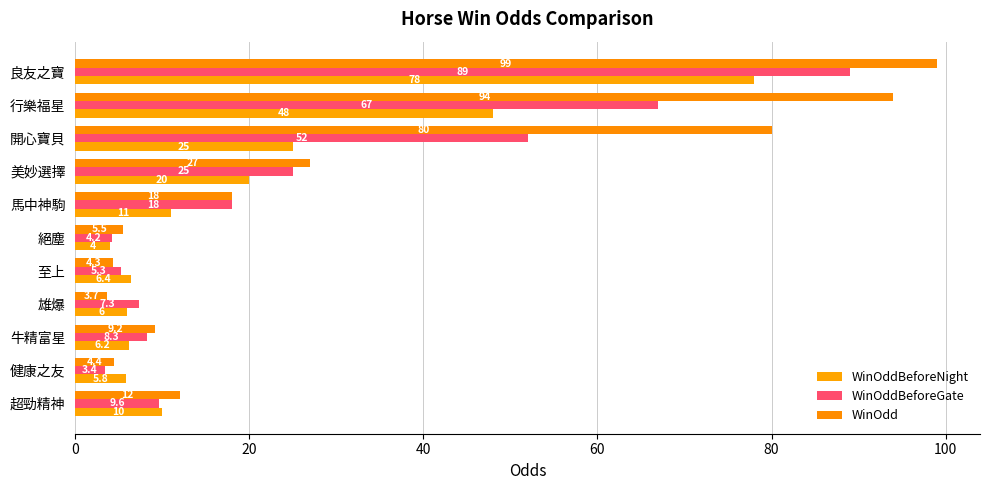

Which label corresponds to the largest value in the chart?

良友之寶